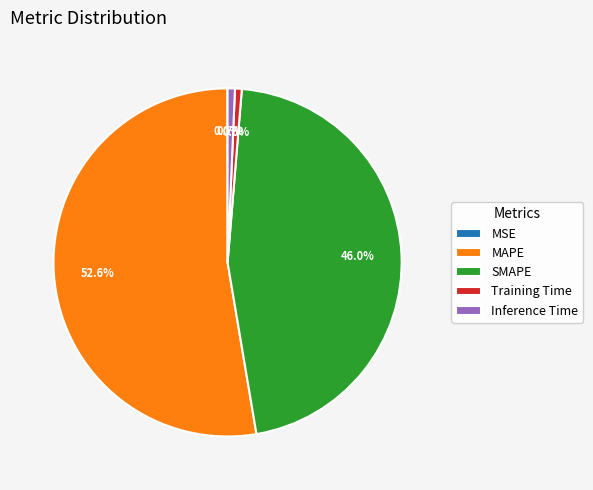

Do Inference Time and Training Time together represent more than half of the pie?

No